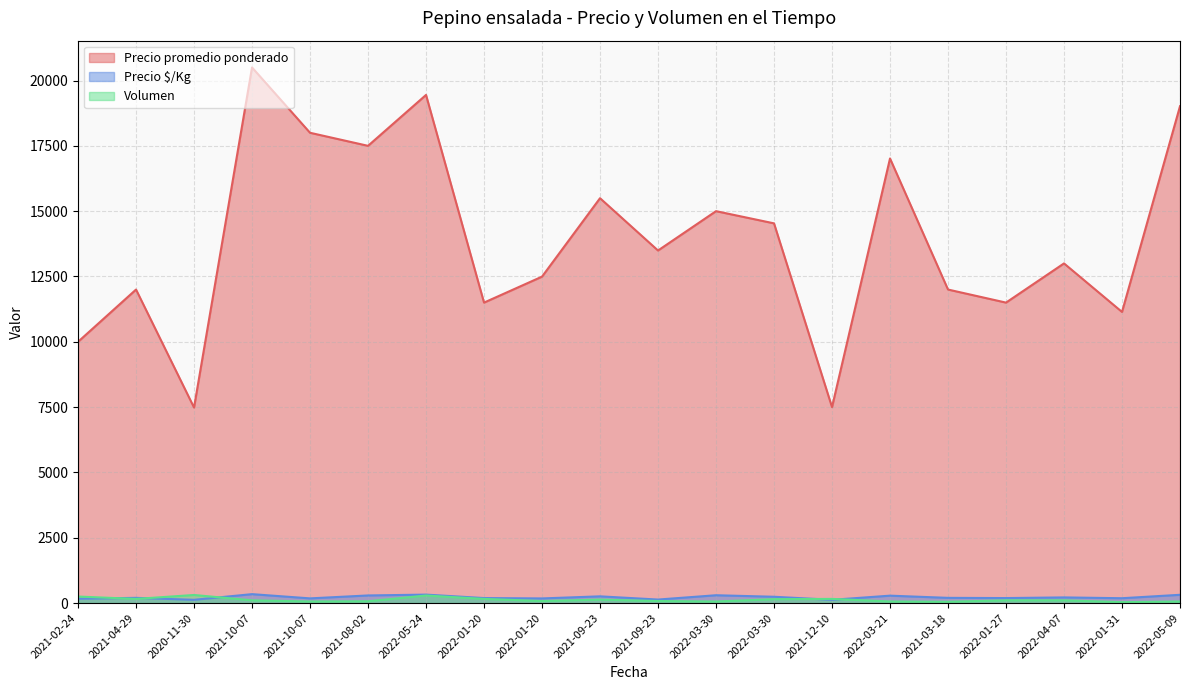

At how many categories does at least one series exceed 14609?

8